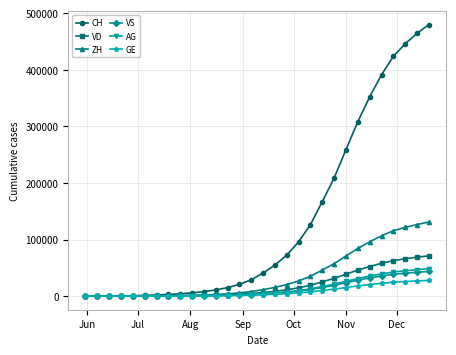

What is the difference between the maximum and minimum values in the VS series?

43648